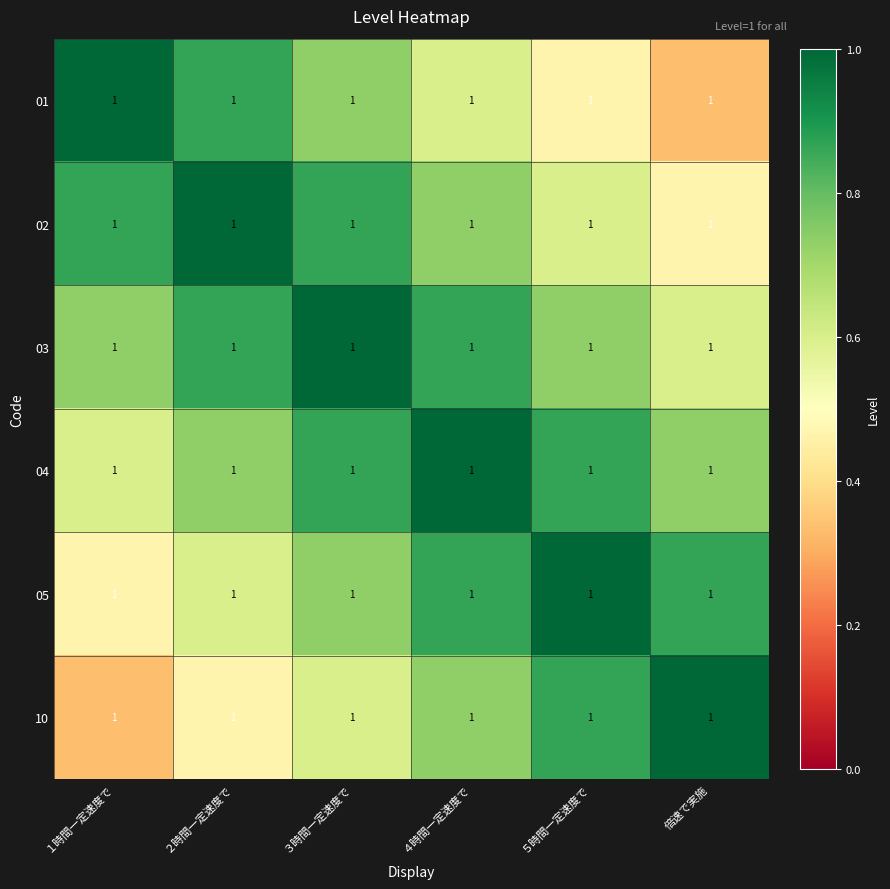

What is the total value across all series at ２時間一定速度で?

4.5